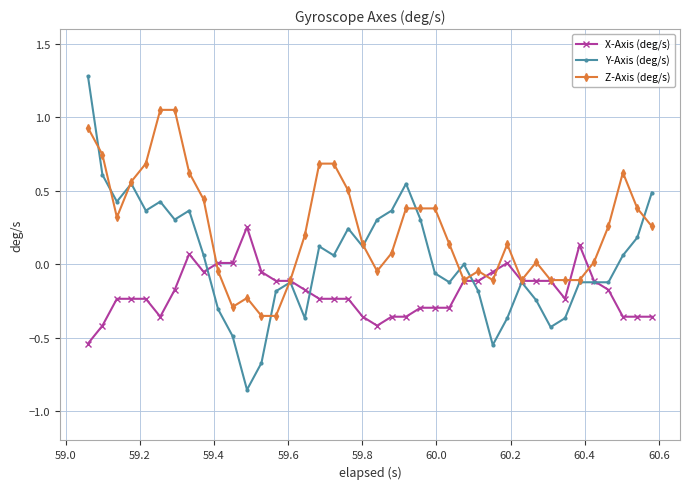

True or false: Y-Axis (deg/s) has more than 2 points higher than both neighbors.

True